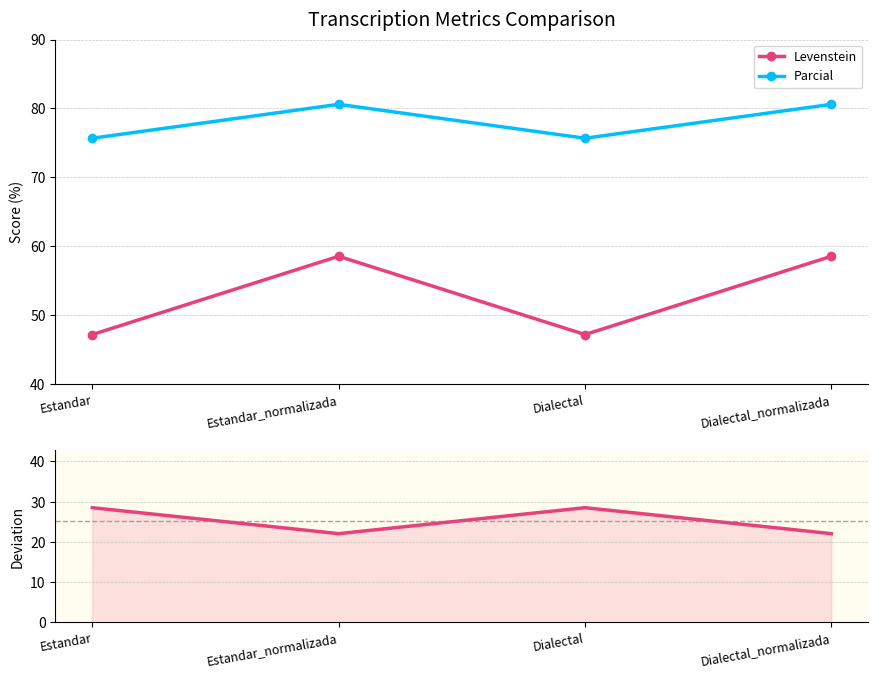

Rank the series by their maximum value, from lowest to highest.

Deviation, Levenstein, Parcial